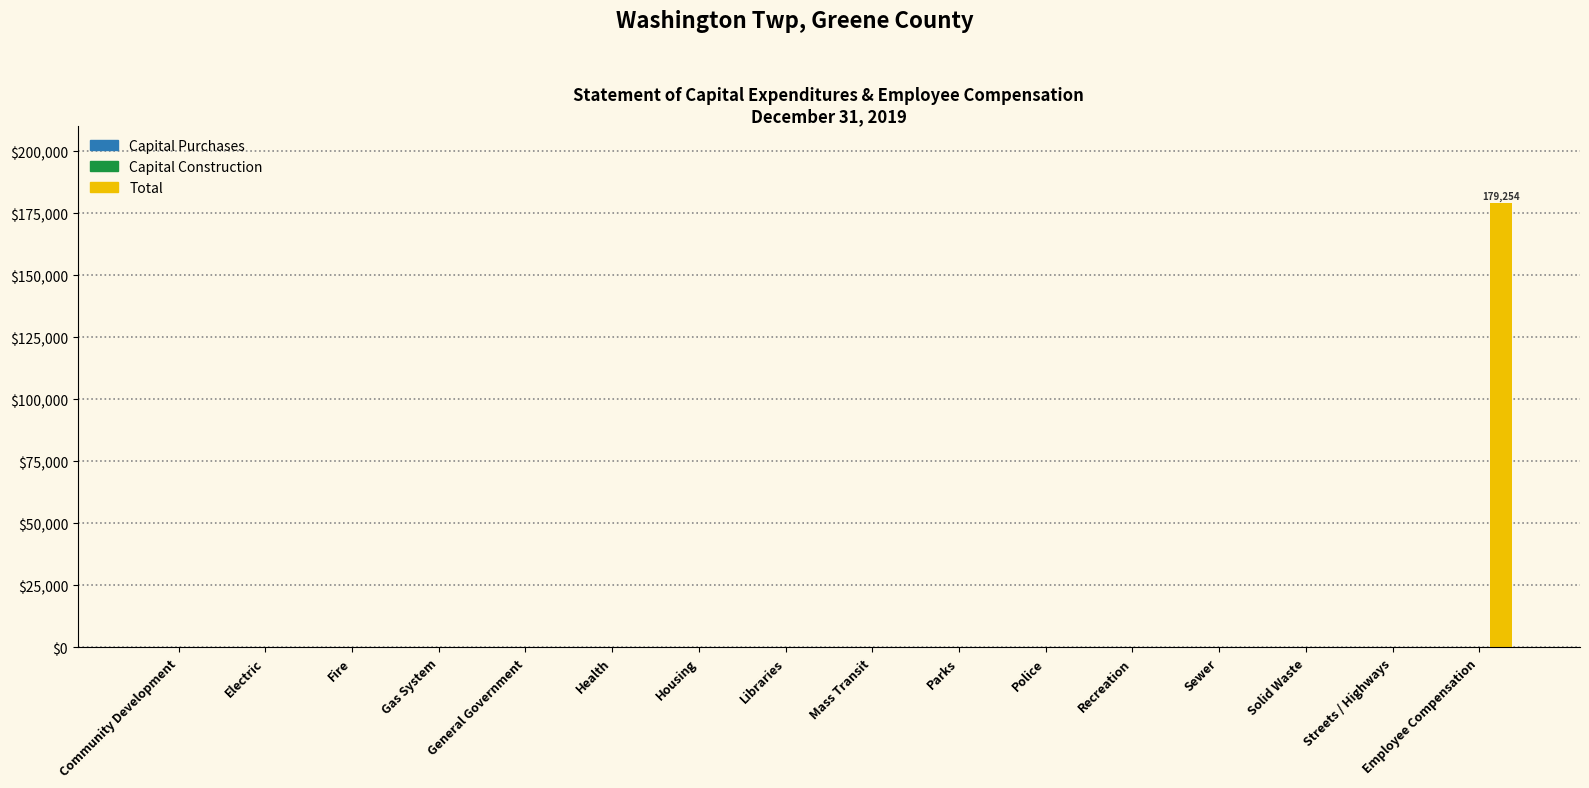

The value at Libraries is -68336. True or false?

False